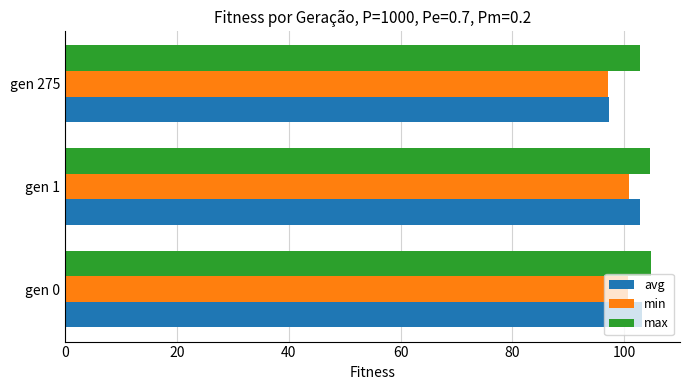

What is the highest value of the avg series?

103.1